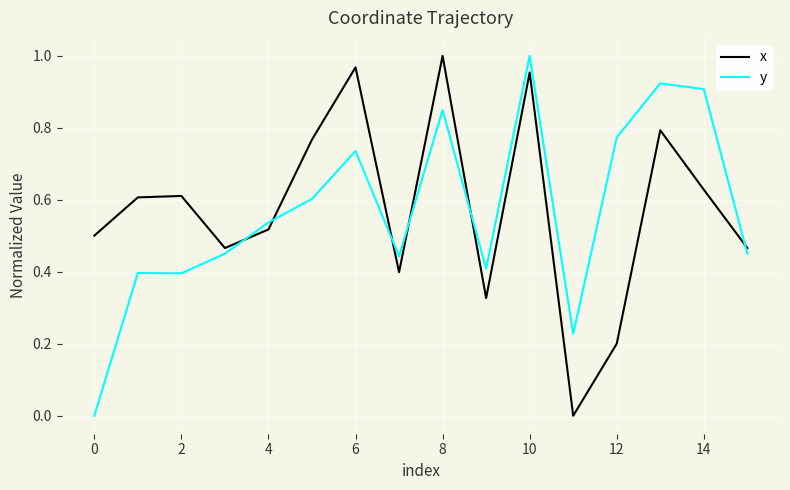

True or false: y and x intersect in this chart.

True